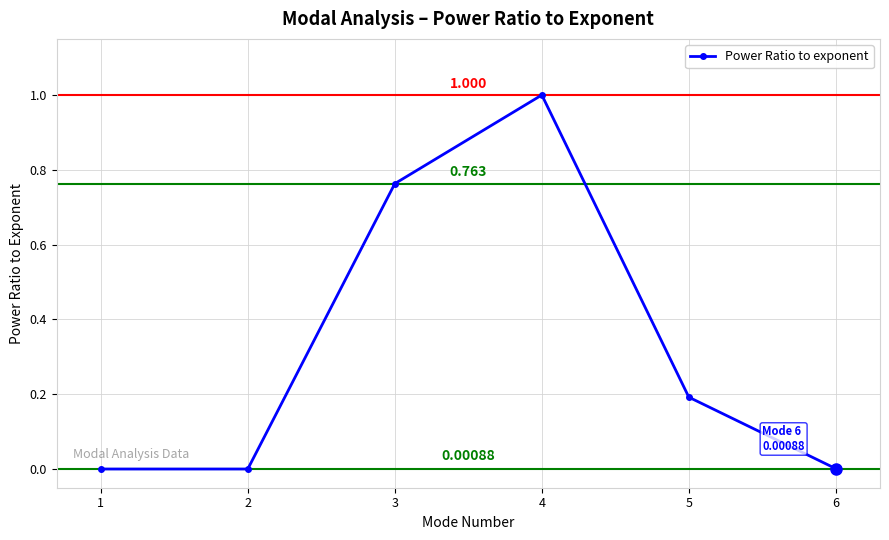

At which label is the value closest to 0?

1